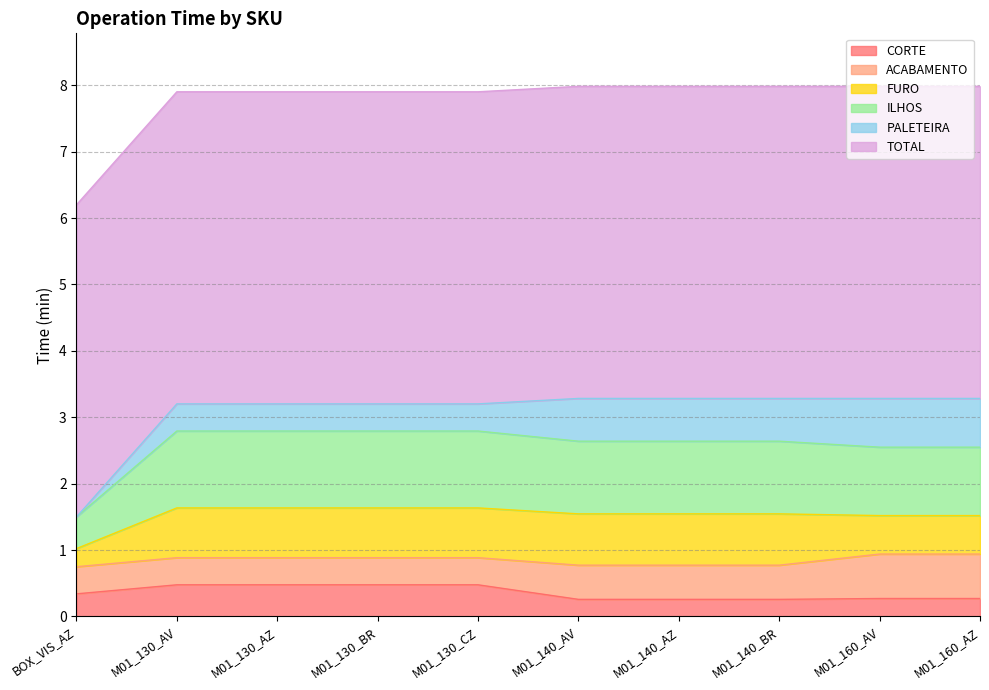

At which category is the sum across all series the highest?

M01_140_AV